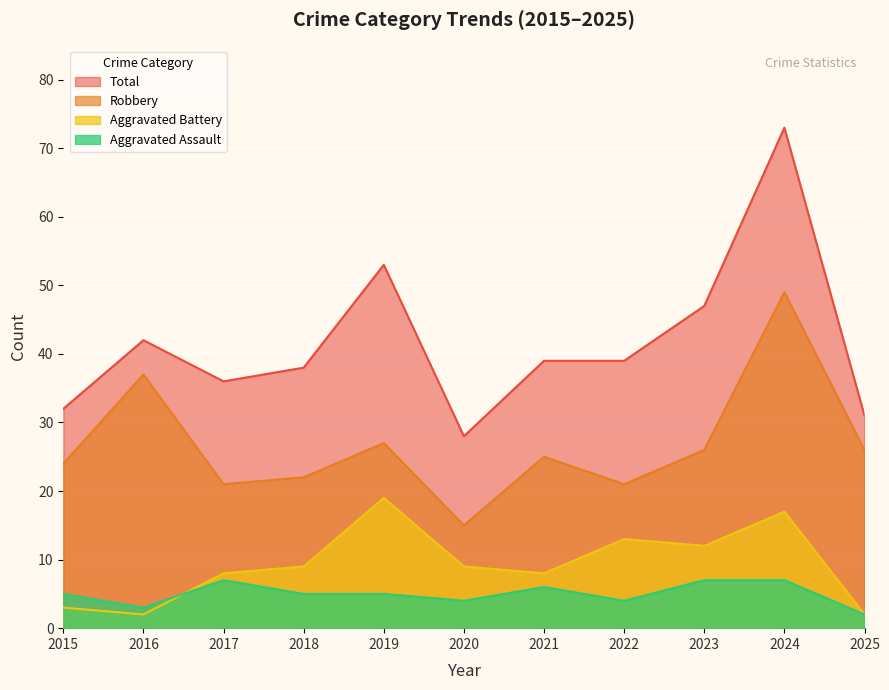

At which category does Aggravated Battery reach its first local valley?

2016